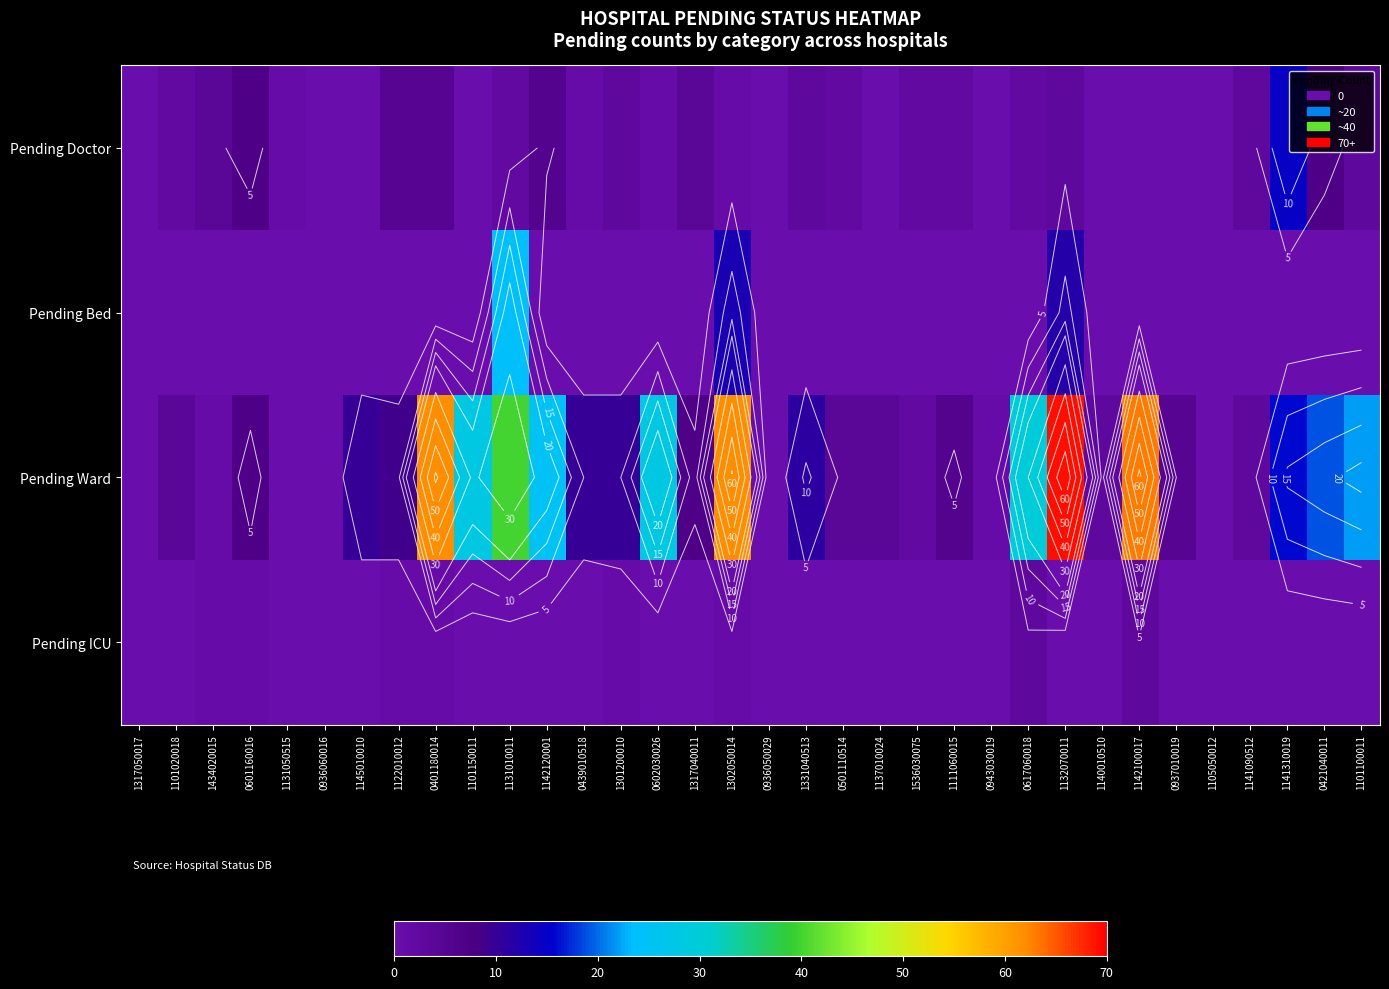

The value of Pending Doctor at 1137010024 is 0. True or false?

True